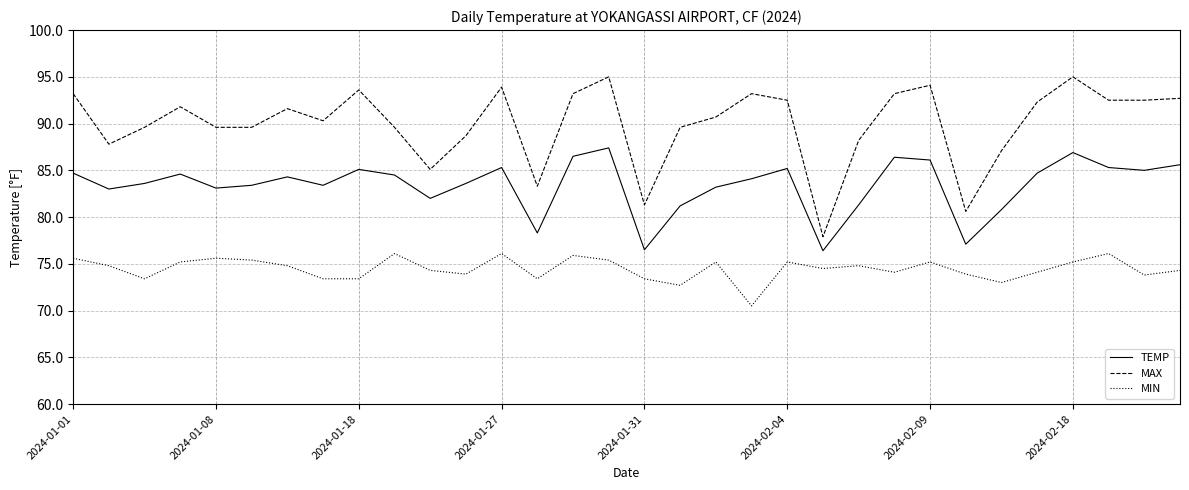

Count the number of data series in this chart.

3